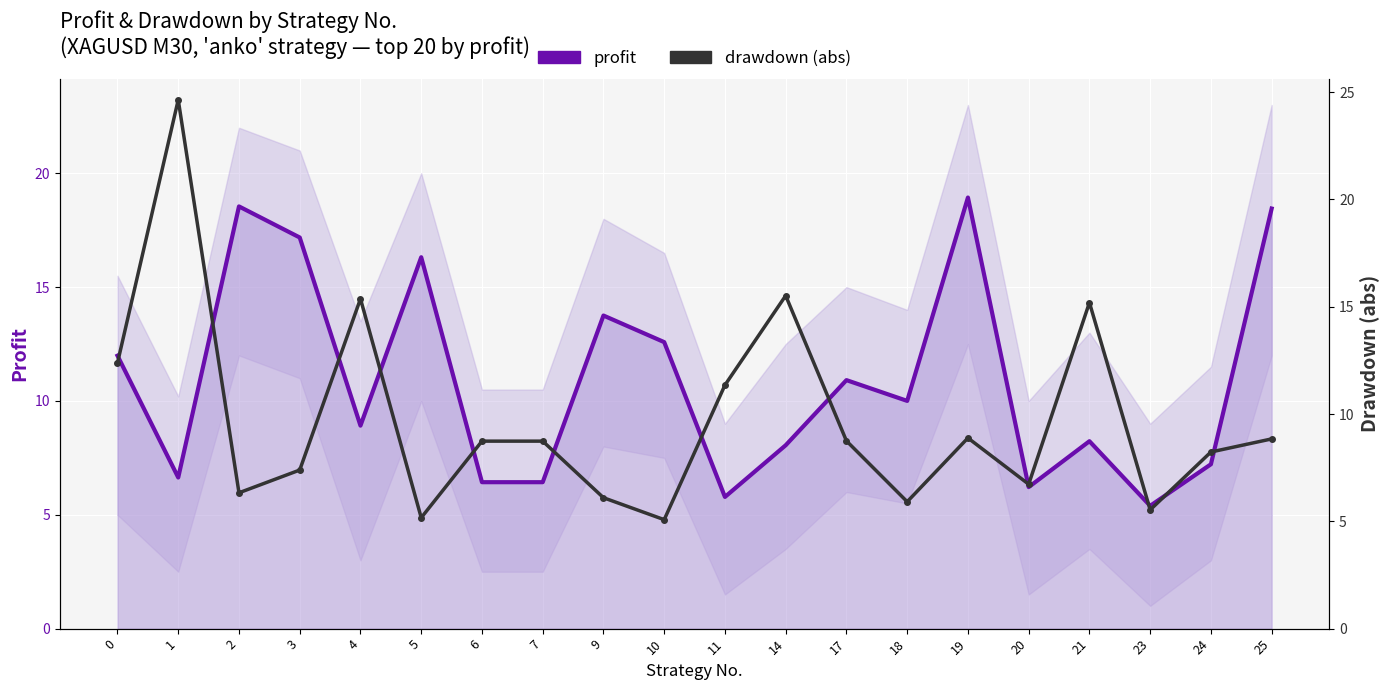

Reading left to right, extract all data points from this chart.

profit: 0=12.0	1=6.6	2=18.5	3=17.2	4=8.9	5=16.3	6=6.4	7=6.4	9=13.8	10=12.6	11=5.8	14=8.1	17=10.9	18=10.0	19=18.9	20=6.2	21=8.2	23=5.4	24=7.2	25=18.5
drawdown: 0=12.4	1=24.6	2=6.3	3=7.4	4=15.4	5=5.2	6=8.7	7=8.7	9=6.1	10=5.1	11=11.4	14=15.5	17=8.7	18=5.9	19=8.9	20=6.7	21=15.2	23=5.5	24=8.2	25=8.8